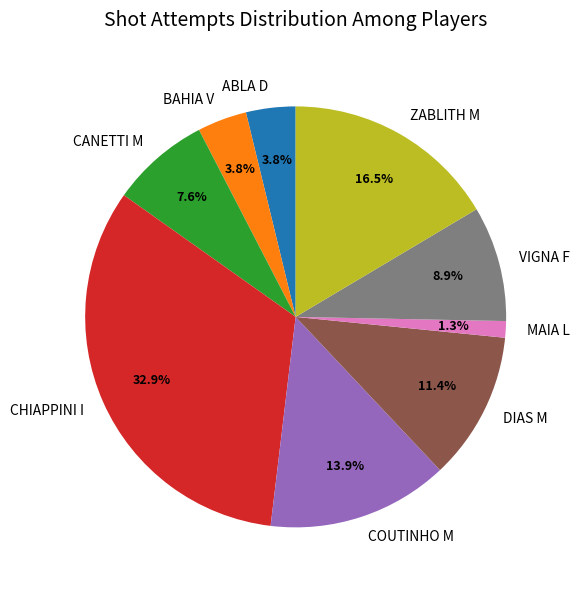

Between BAHIA V and MAIA L, which is larger?

BAHIA V